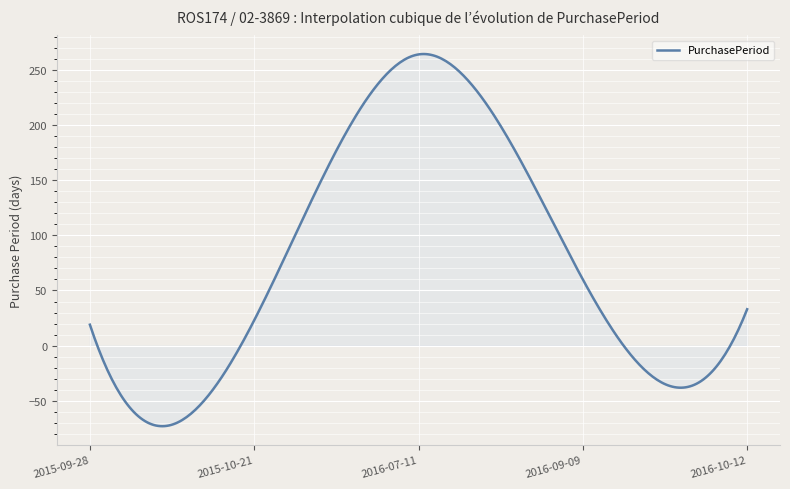

What is the difference between the maximum and minimum values?

337.4